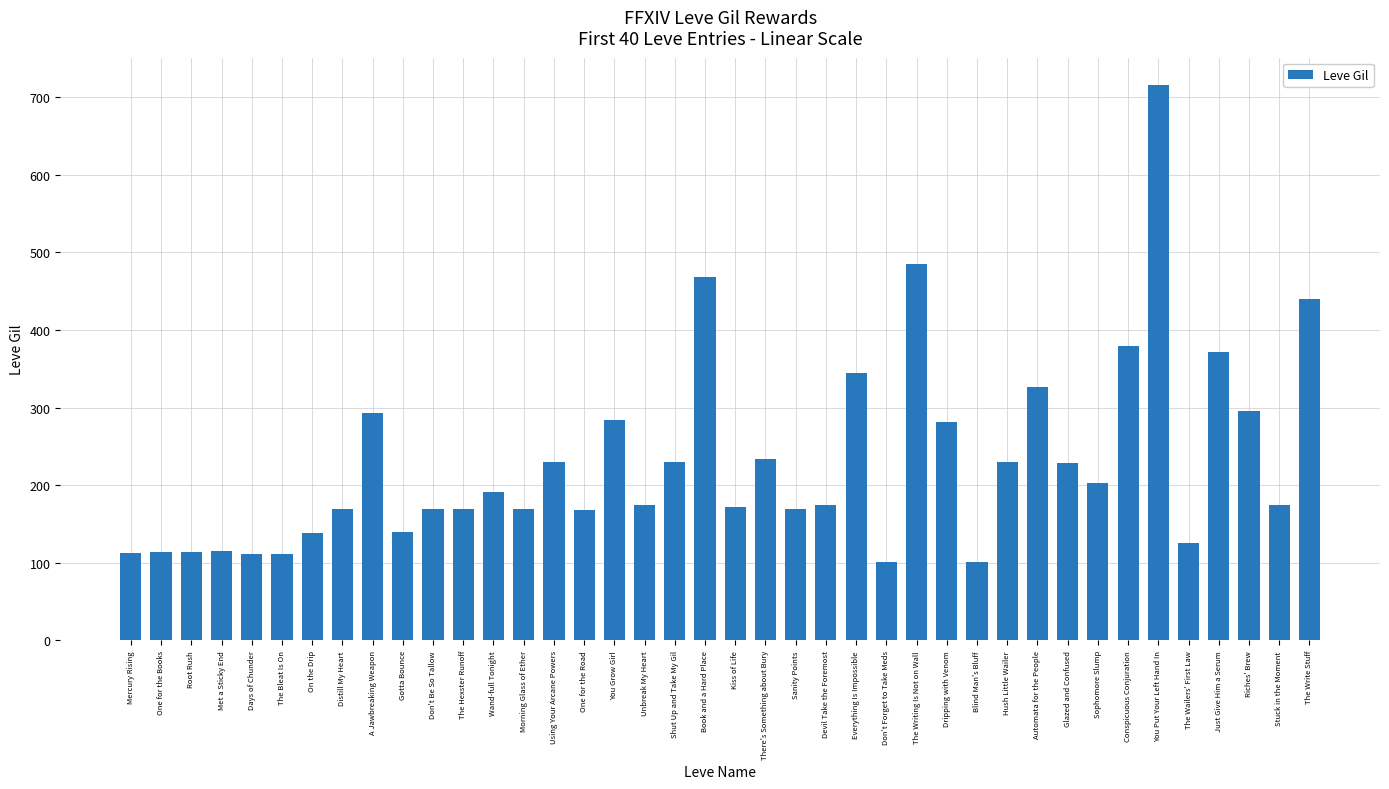

What is the ratio of the value at Just Give Him a Serum to the value at Unbreak My Heart?

2.1